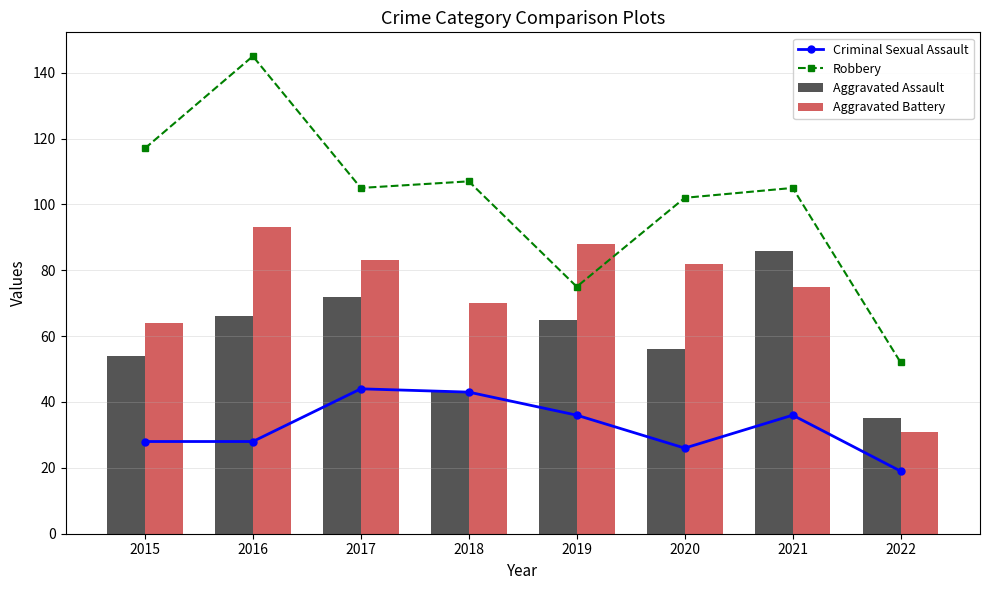

How many groups of bars are there?

8